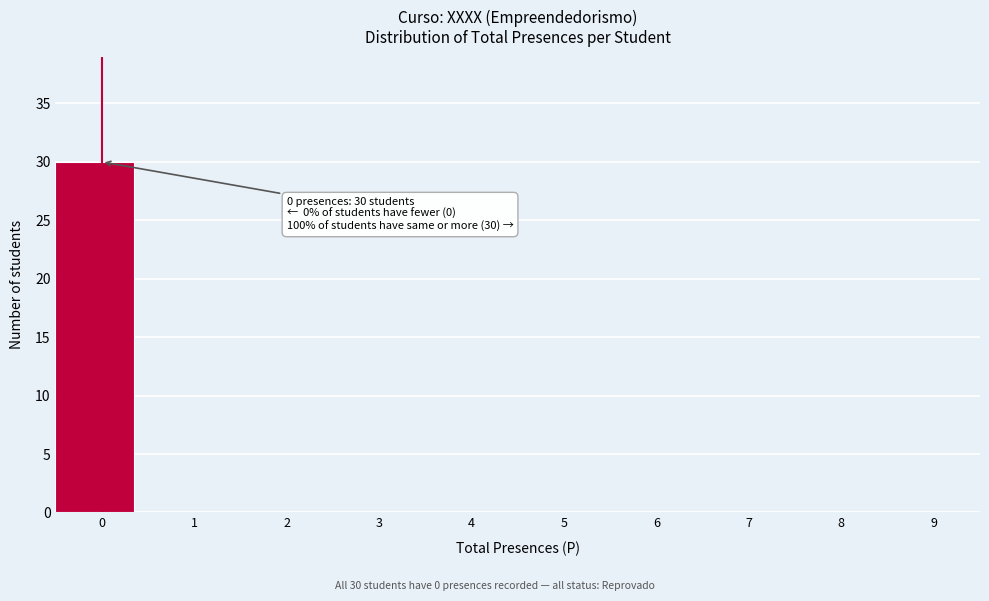

Reading left to right, transcribe all the data shown in this chart.

0=30	1=0	2=0	3=0	4=0	5=0	6=0	7=0	8=0	9=0